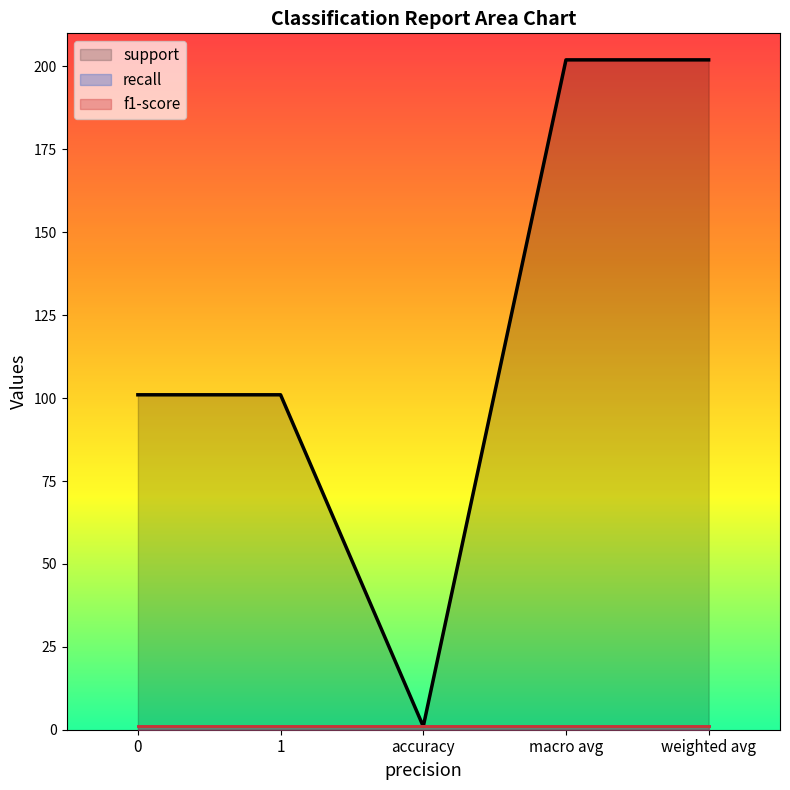

What is the smallest value displayed?

1